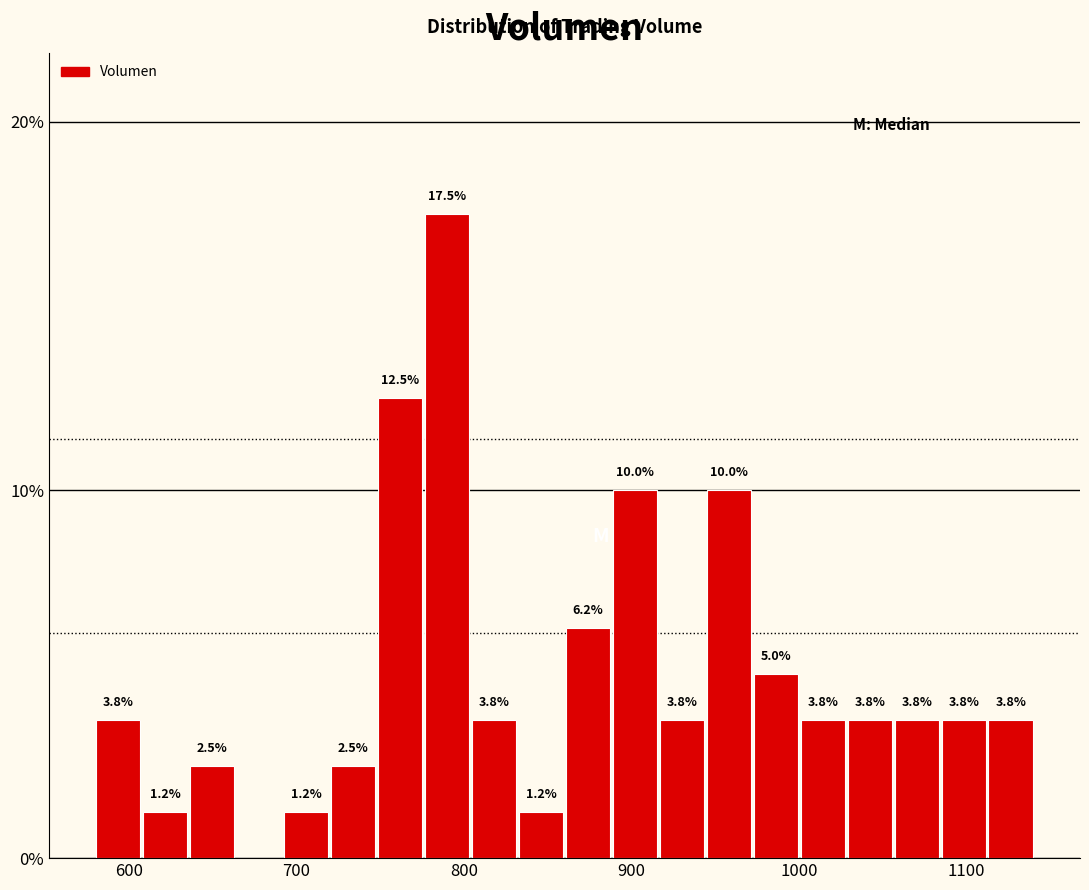

Read against the x-axis, roughly where is the centre of the tallest bar?

790